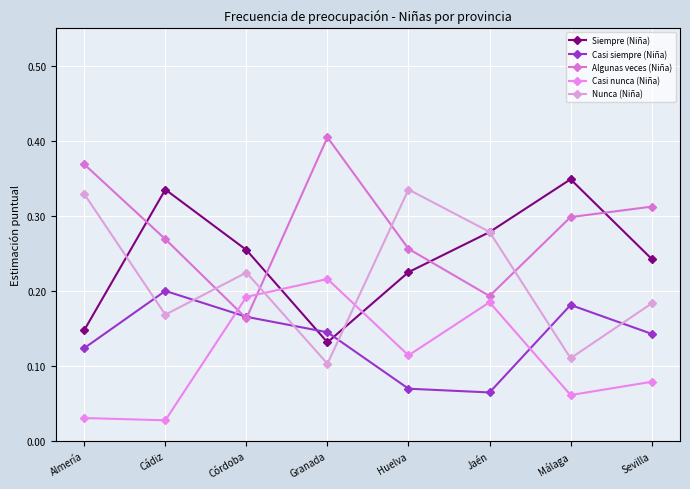

Between Cádiz and Granada, which series saw the biggest shift?

Siempre (Niña)